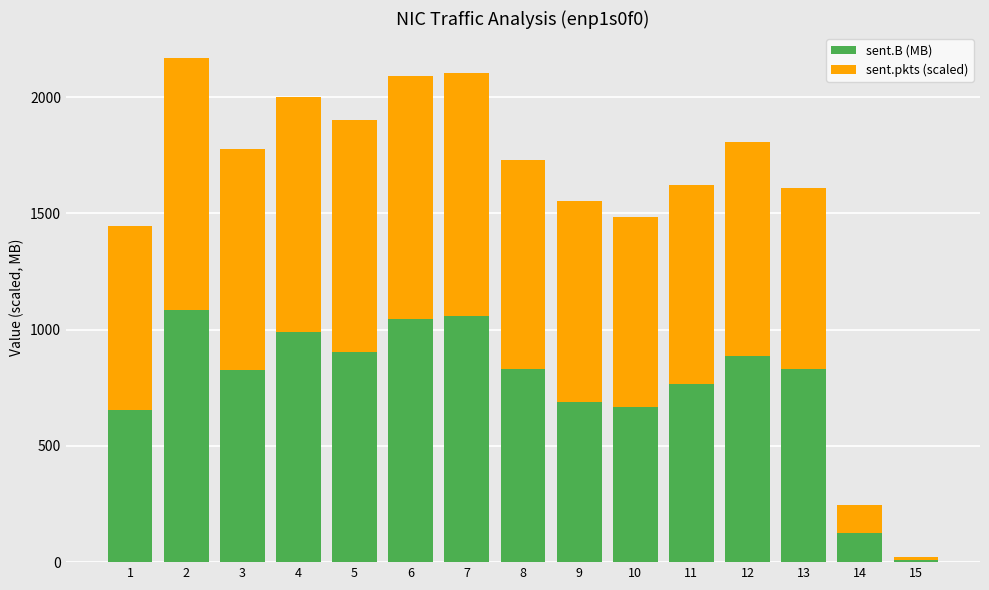

The value of sent.B (MB) at 12 is 566.2. True or false?

False